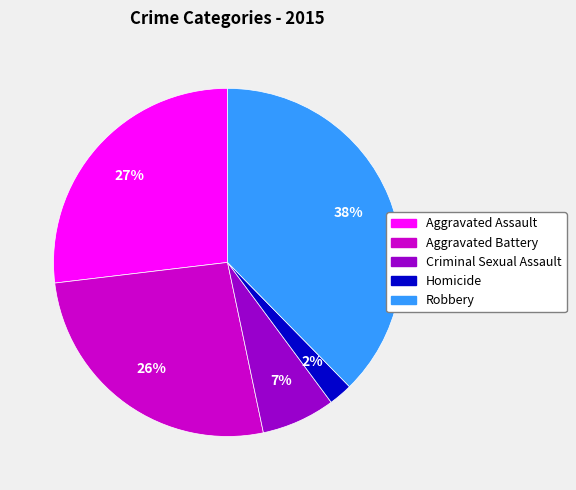

What is the largest slice in the pie chart?

Robbery